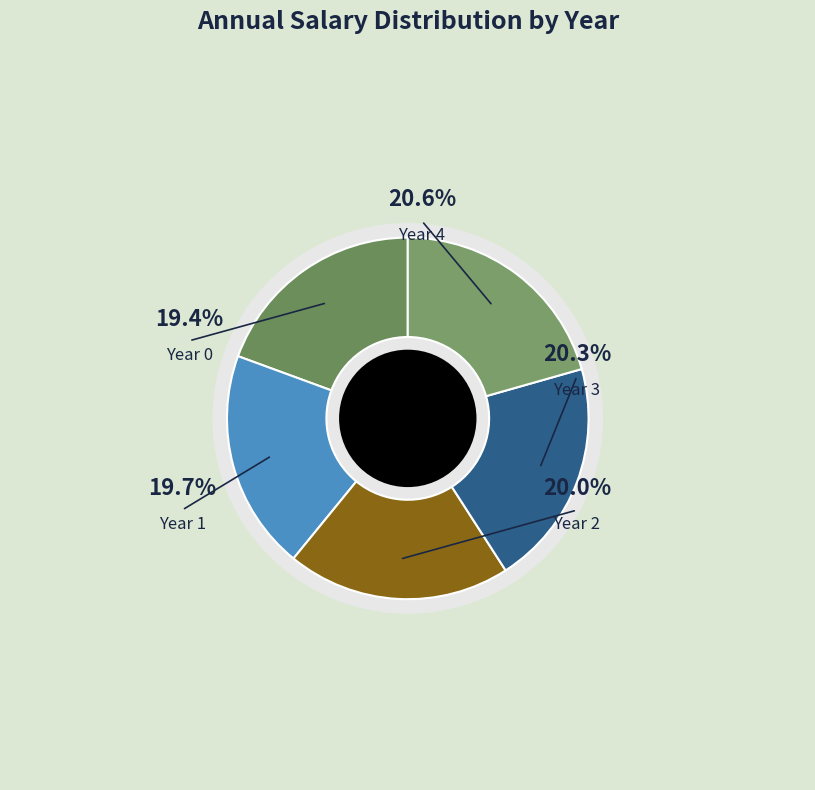

Do Year 0 and Year 4 together represent more than half of the pie?

No